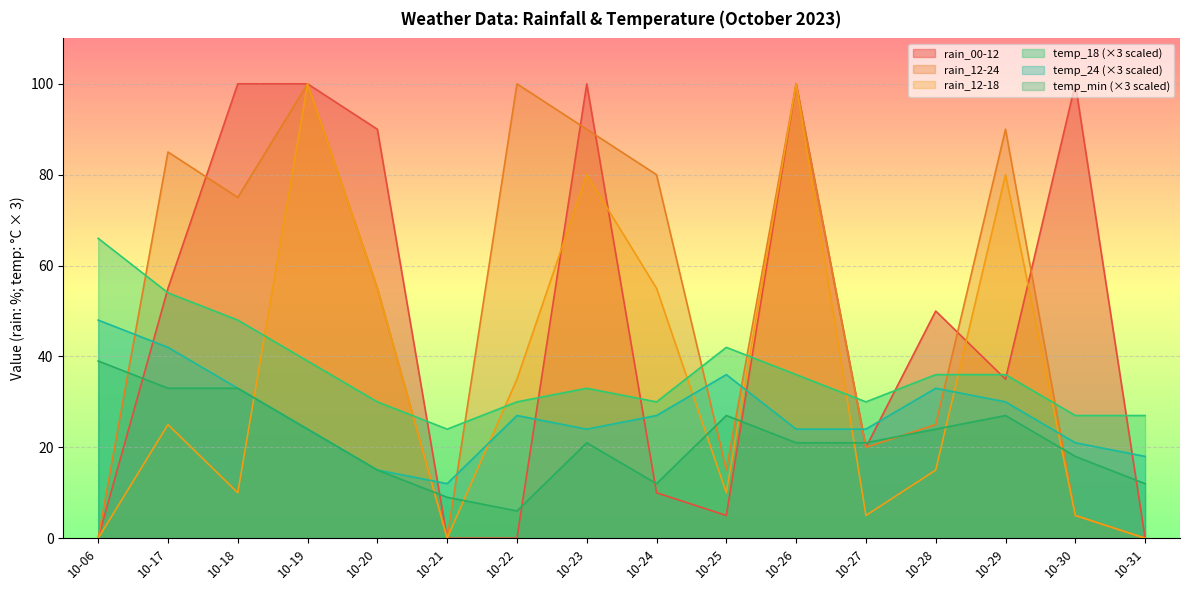

True or false: rain_00-12 and temp_24 intersect in this chart.

True